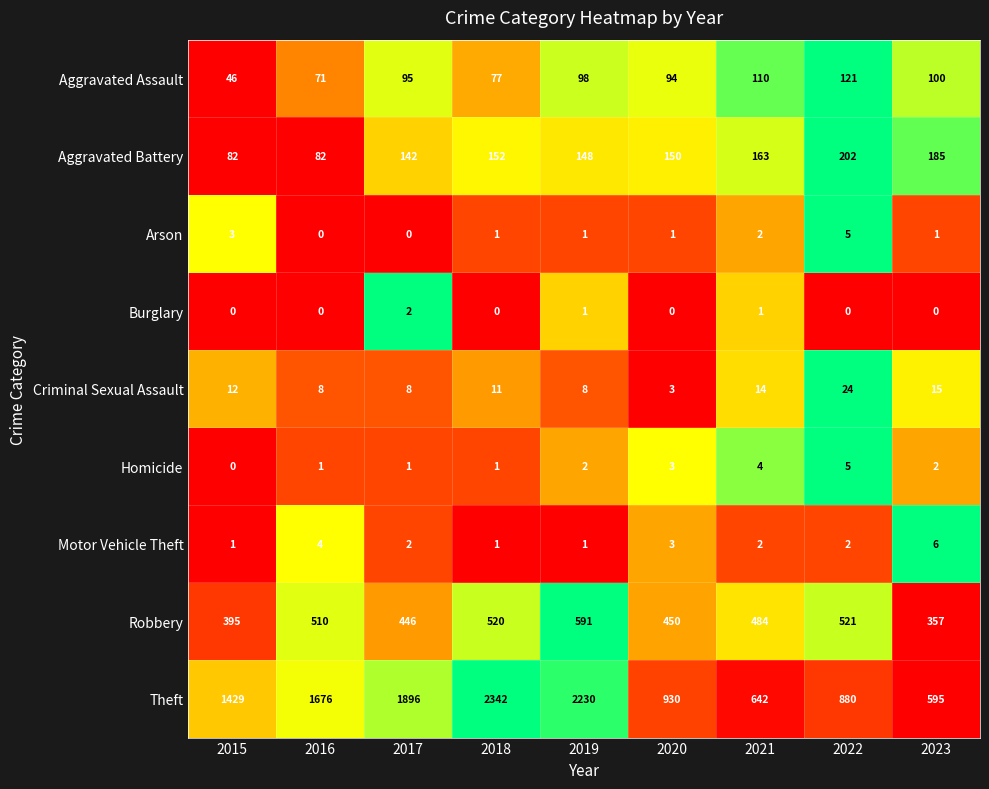

The Arson series shows 1 at 2023. True or false?

True